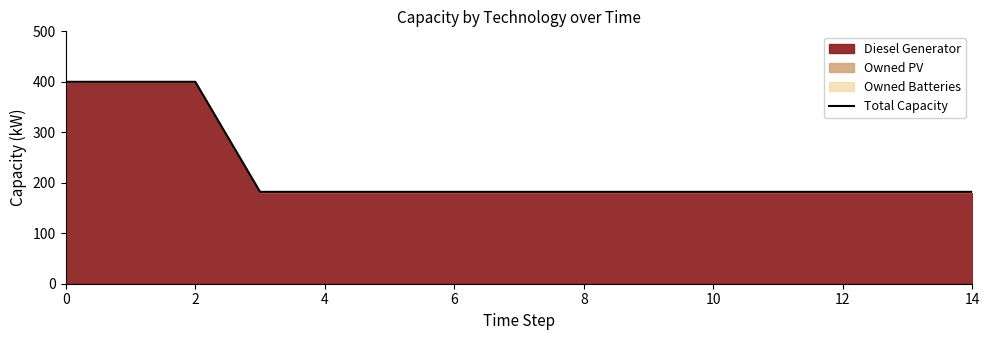

Reading left to right, what are all the values shown in this chart?

400	400	400	182	182	182	182	182	182	182	182	182	182	182	182